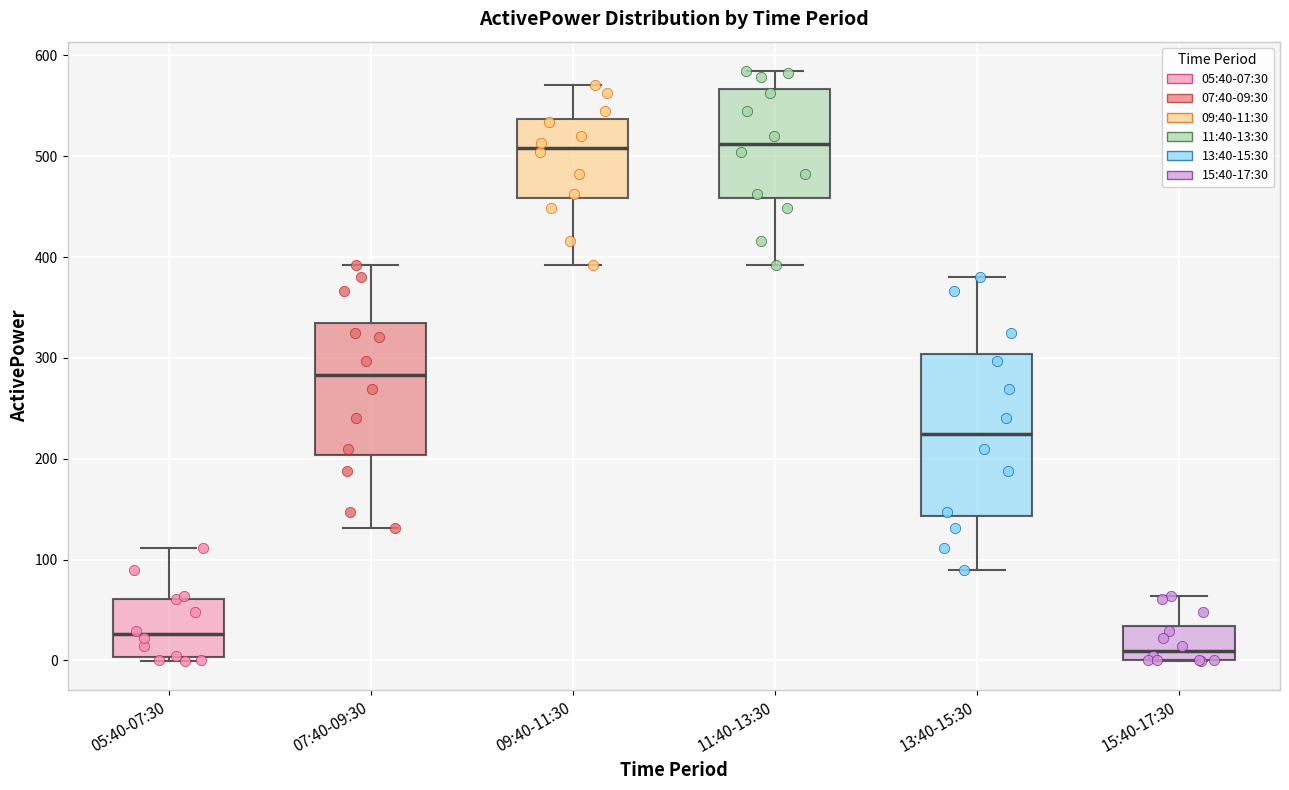

Which box is the tallest, from its lower edge to its upper edge?

13:40-15:30